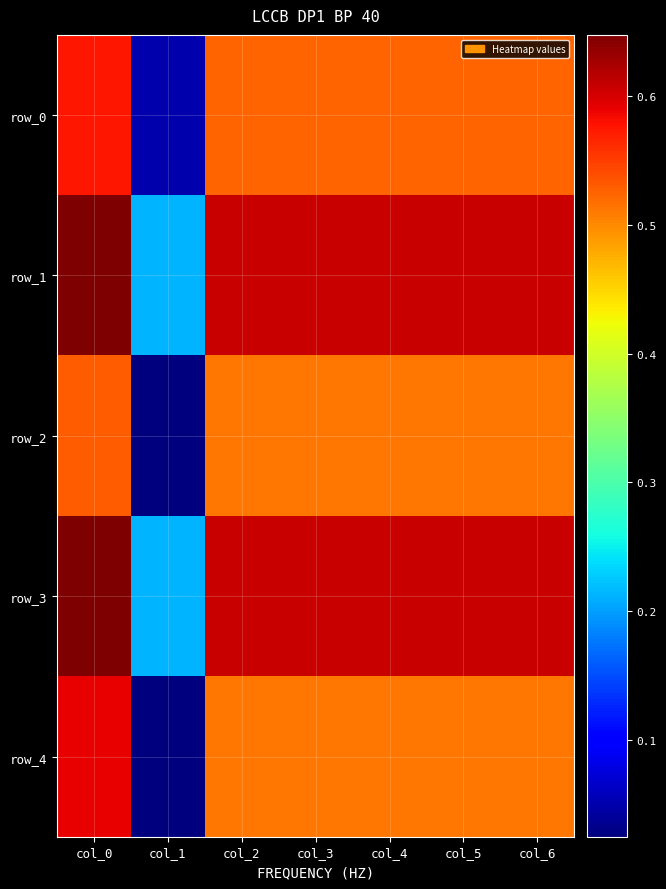

Reading right to left, transcribe all the data shown in this chart.

row_0: 0.5	0.5	0.5	0.5	0.5	0.1	0.6
row_1: 0.6	0.6	0.6	0.6	0.6	0.2	0.6
row_2: 0.5	0.5	0.5	0.5	0.5	0.0	0.5
row_3: 0.6	0.6	0.6	0.6	0.6	0.2	0.6
row_4: 0.5	0.5	0.5	0.5	0.5	0.0	0.6